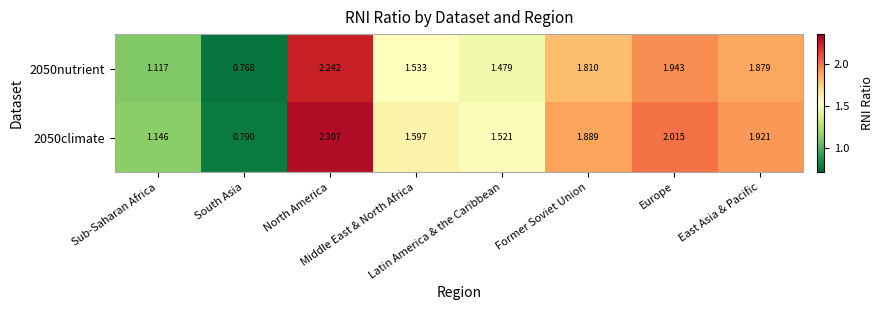

At Sub-Saharan Africa, list the series in order from largest to smallest.

2050climate, 2050nutrient